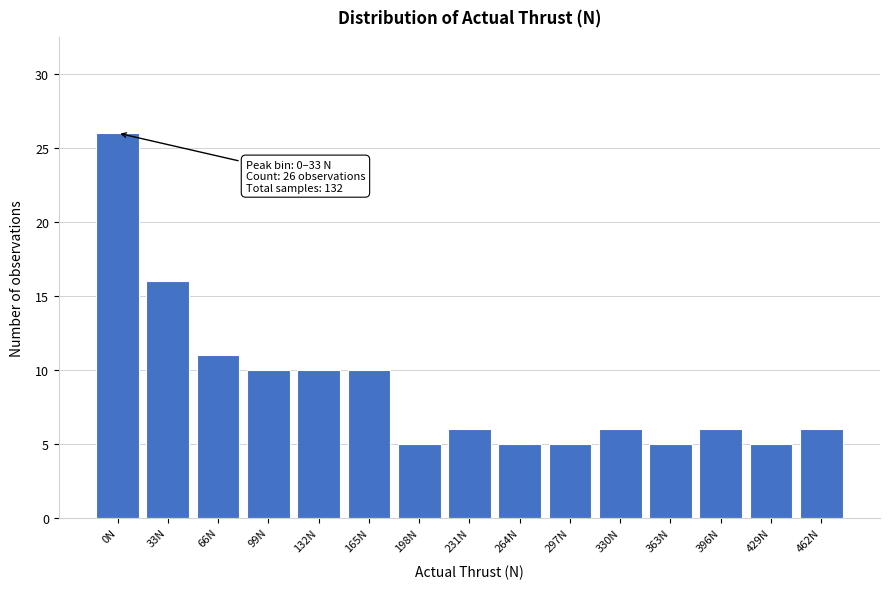

Reading right to left, extract all data points from this chart.

6	5	6	5	6	5	5	6	5	10	10	10	11	16	26